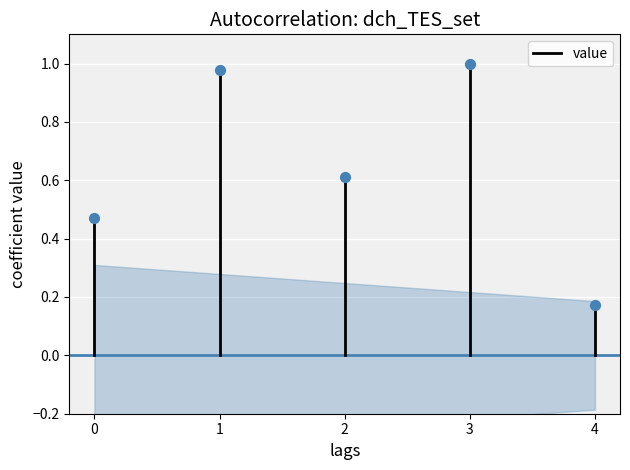

What is the average Y value?

0.6